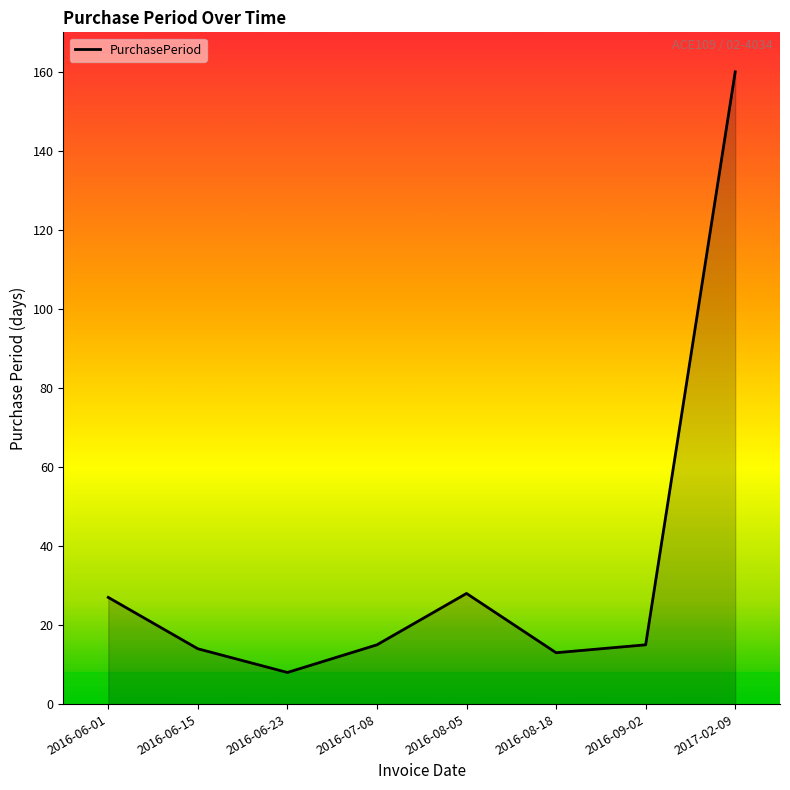

How many categories are shown in the chart?

8